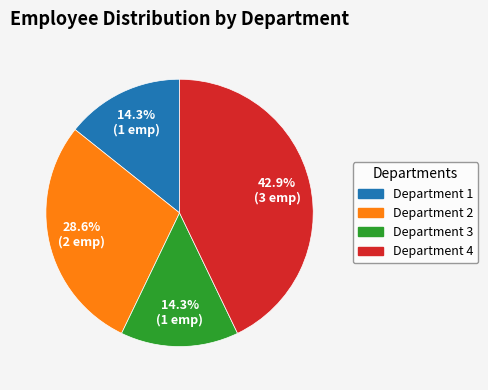

Which category has the biggest portion of the pie?

Department 4